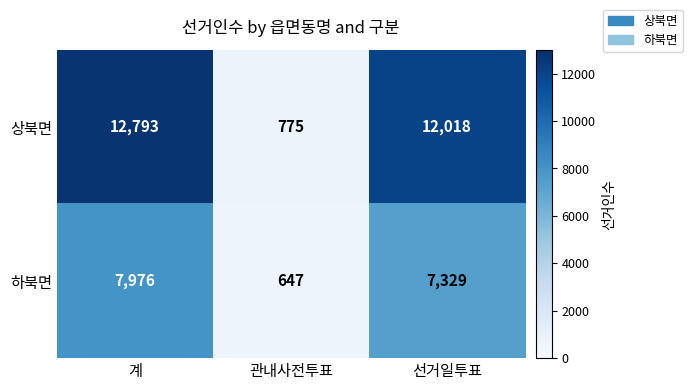

Where is 하북면 nearest to the value 4311?

선거일투표